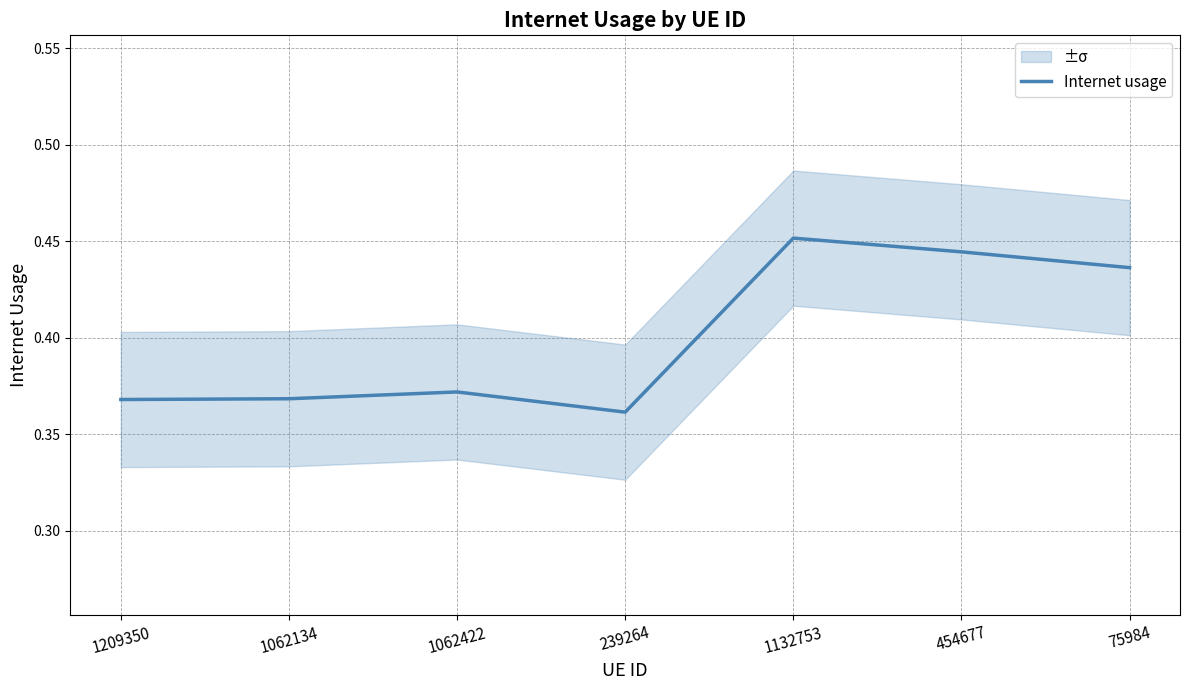

Between 1062422 and 75984, which is larger?

75984